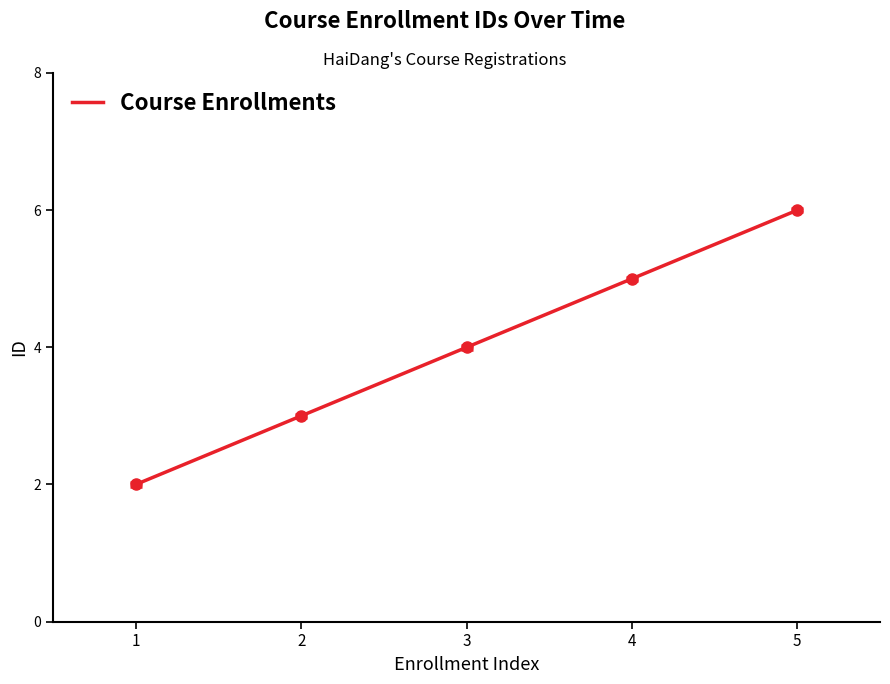

Is this an area chart (filled region under the line)?

No